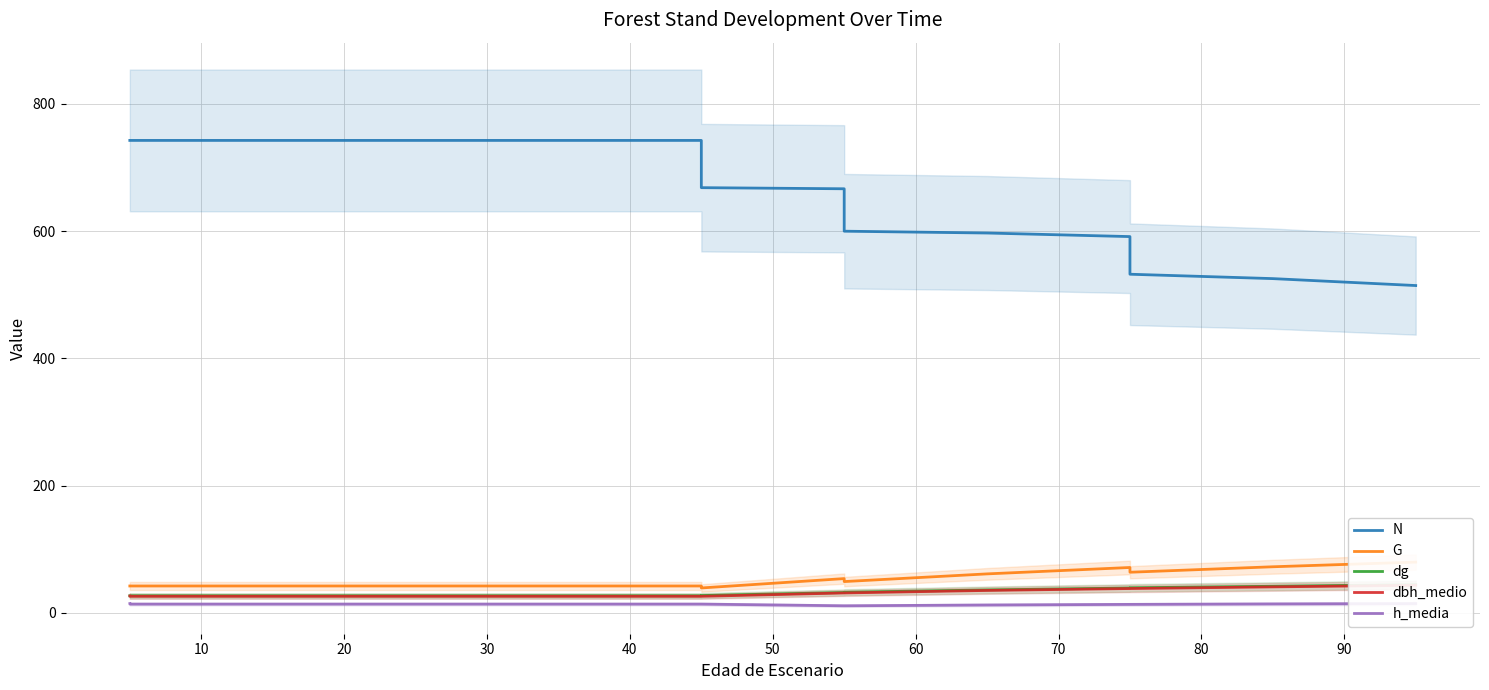

True or false: dbh_medio and N intersect in this chart.

False